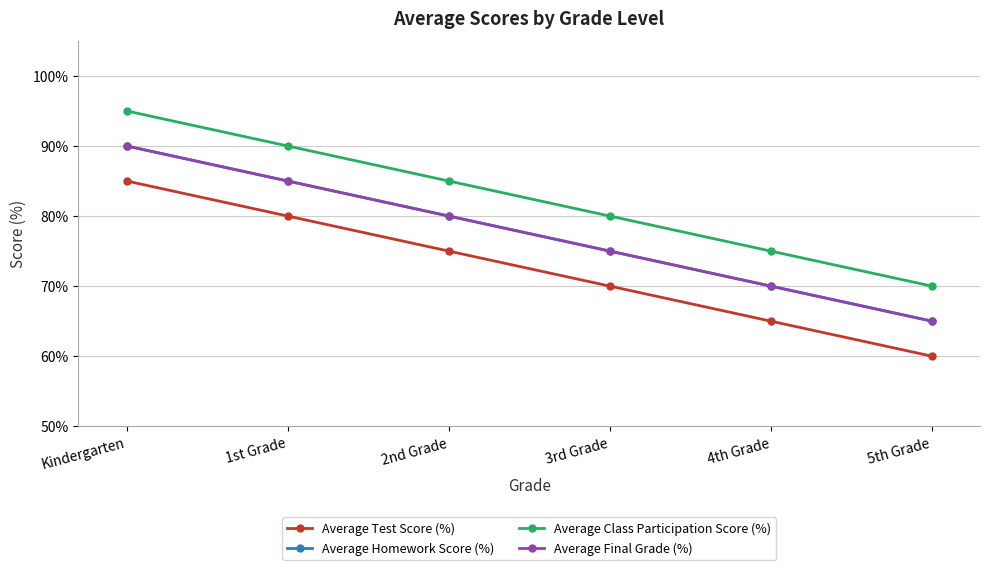

How many lines are shown in the chart?

4